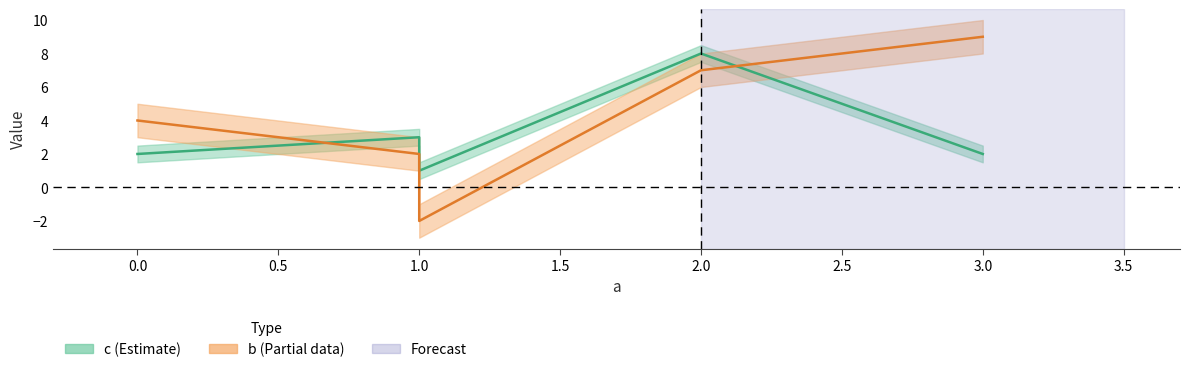

What is the label of the 4th point from the left?

3